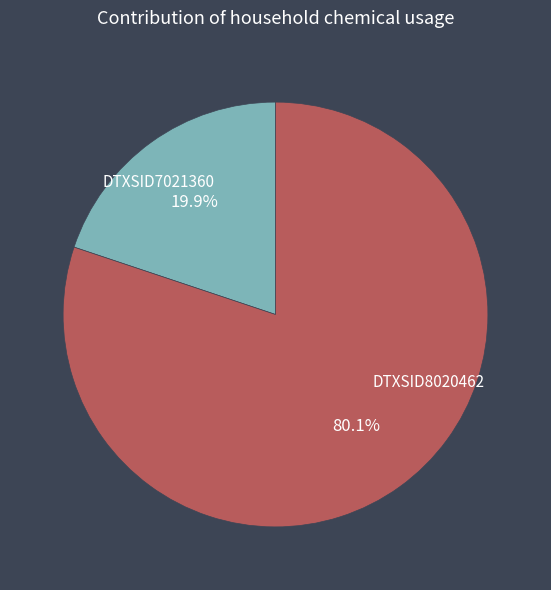

Is there any slice that represents more than half of the pie?

Yes